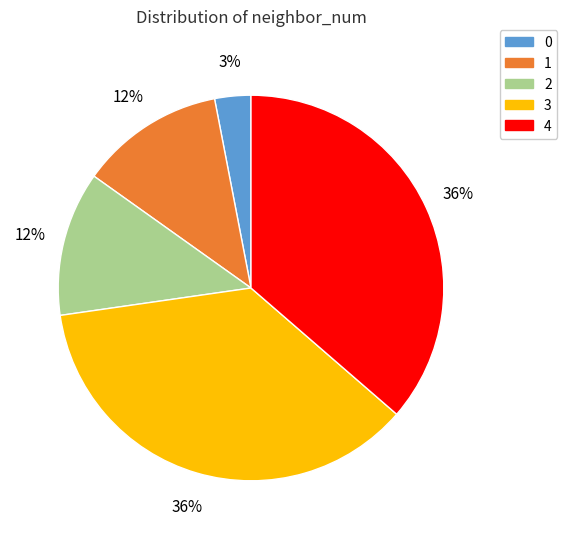

Approximately how many times larger is the value at 1 compared to 3?

0.3